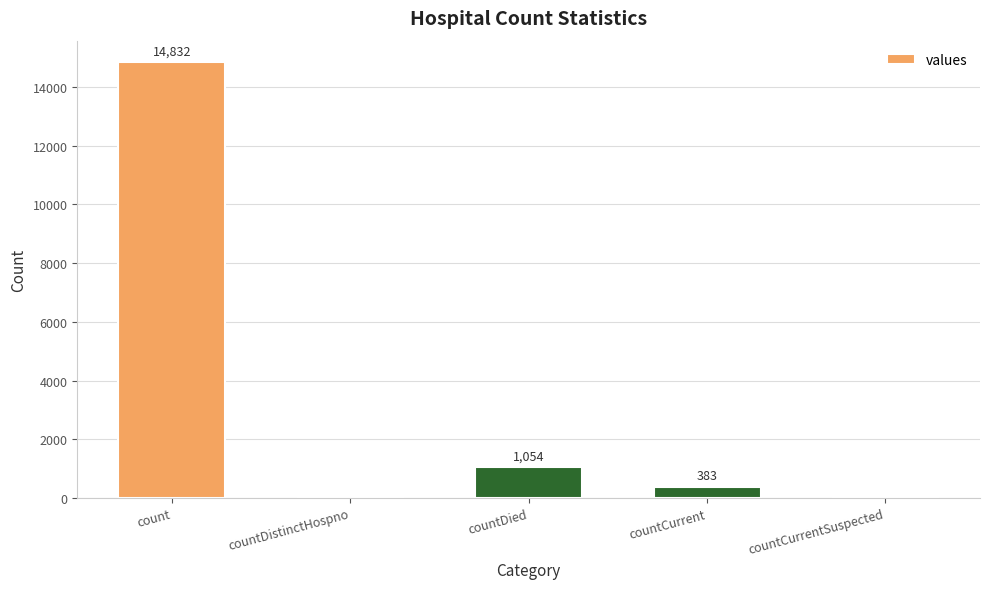

What is the sum of all values?

16269